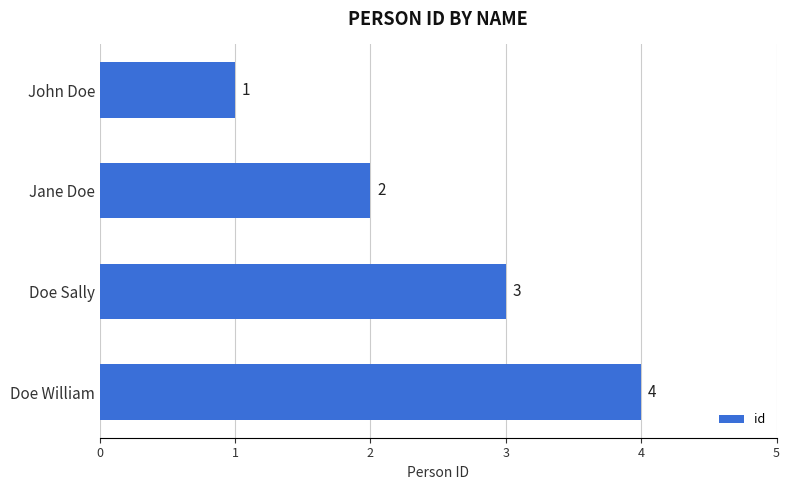

What is the sum of all values?

10